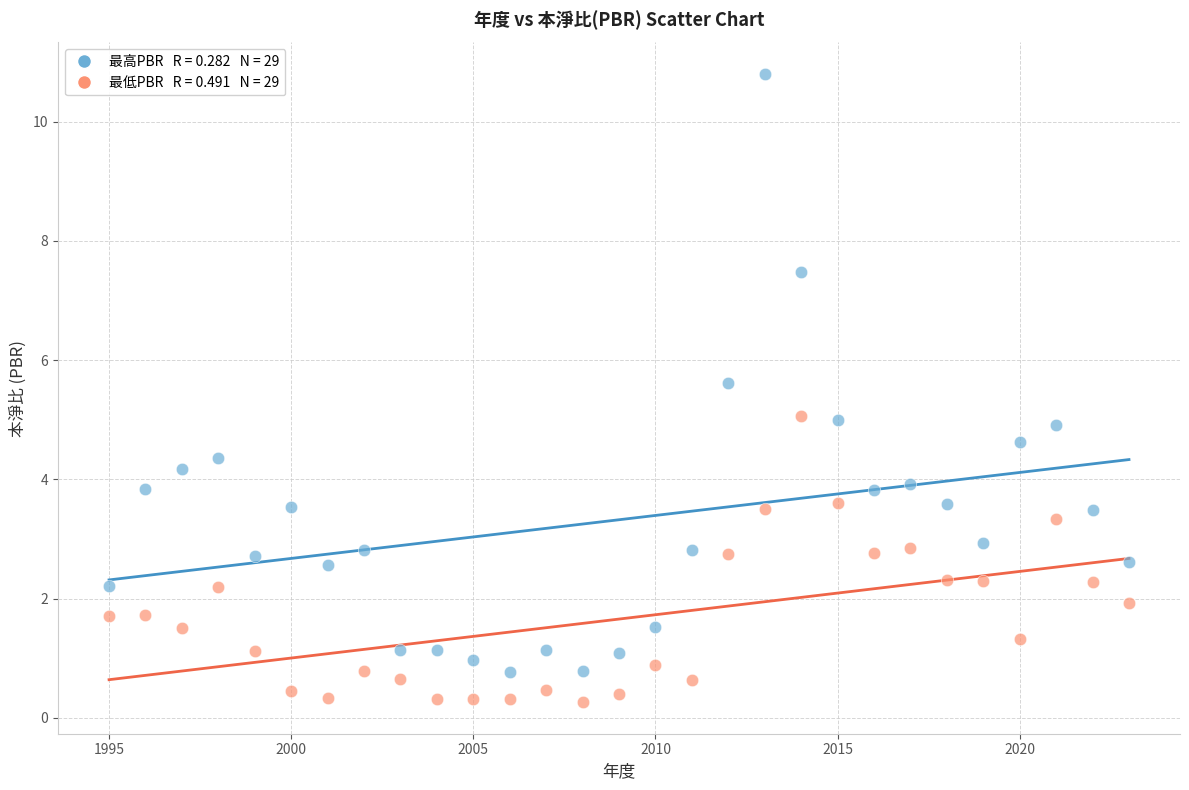

Across all data points, what is the range of Y values (max minus min)?

10.5